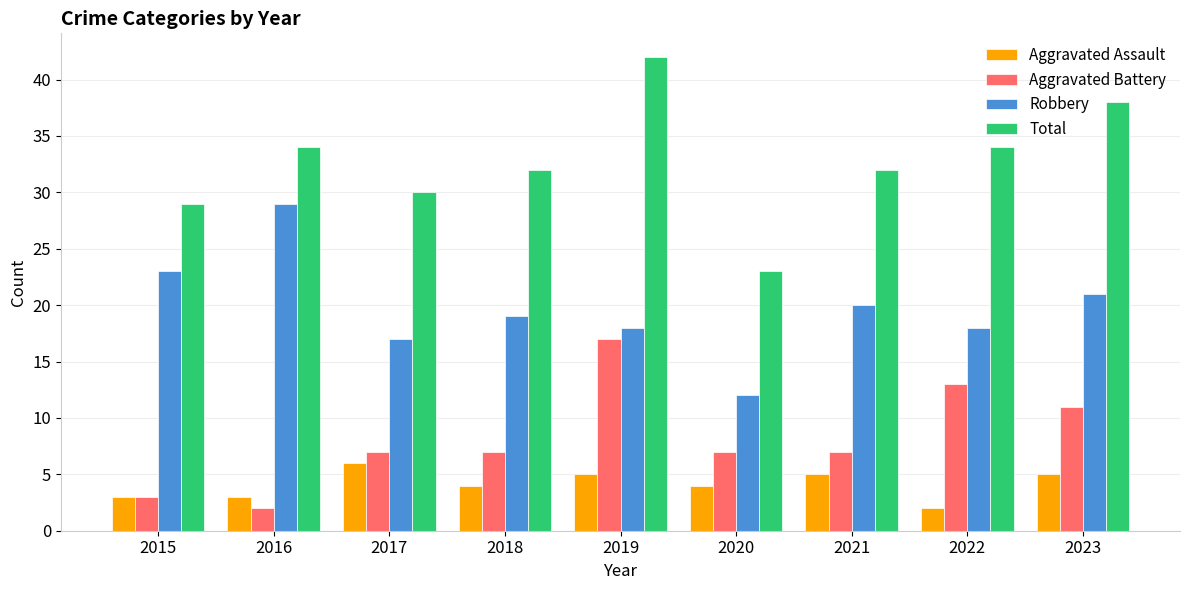

What is the difference between the highest and lowest values at 2016?

32